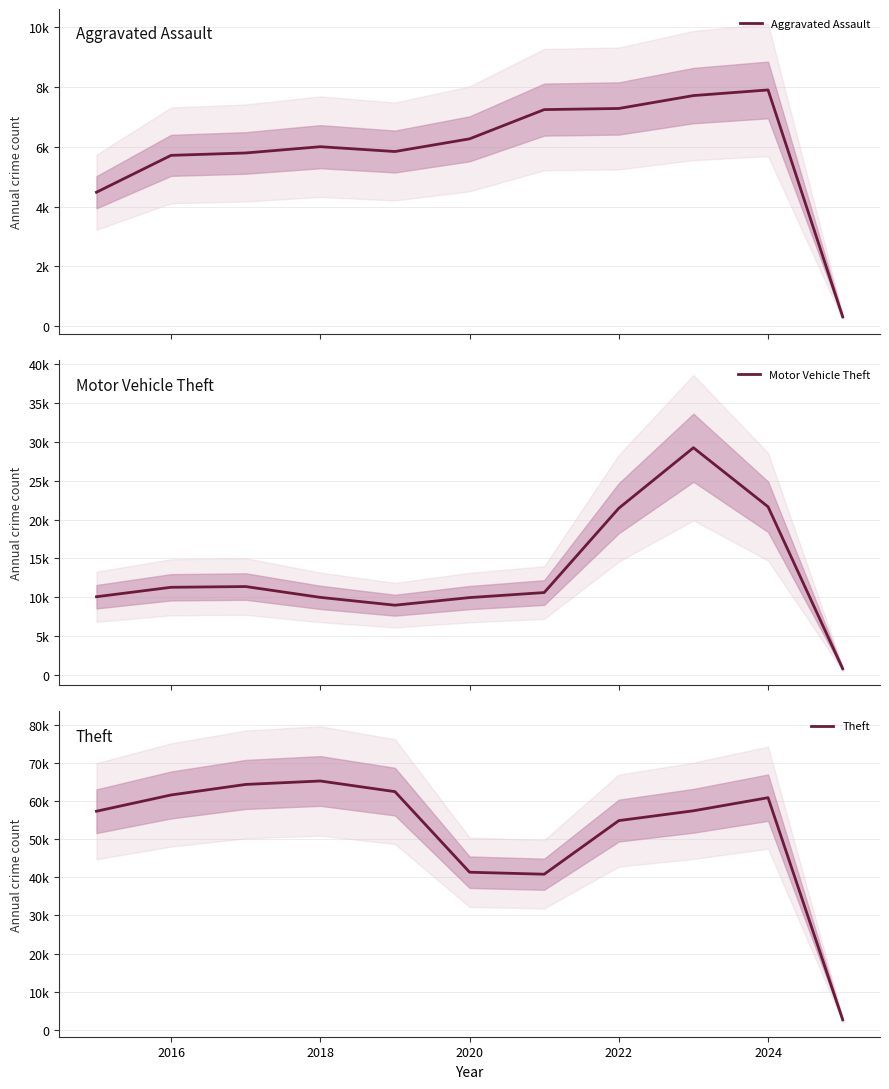

Which series has the largest range (max minus min)?

Theft